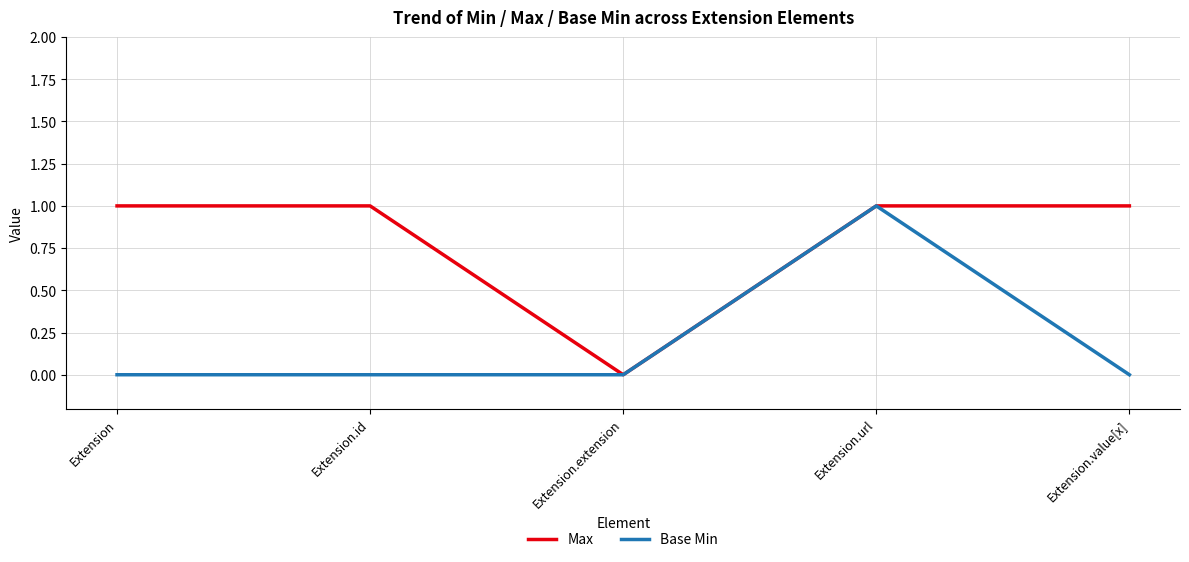

What position from the right is Extension?

5